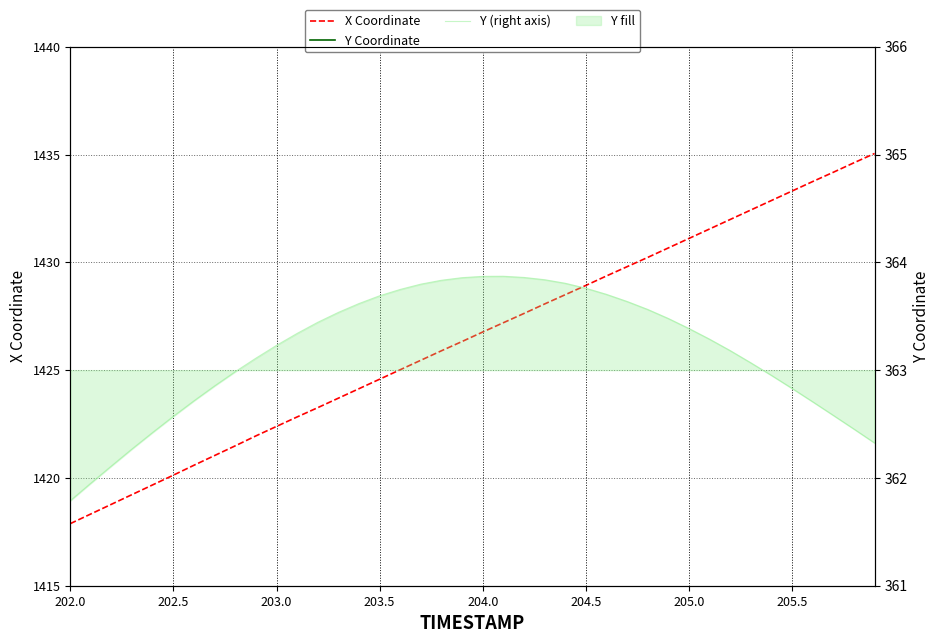

What is the value of the Y Coordinate point at the 6th from the left?

362.6